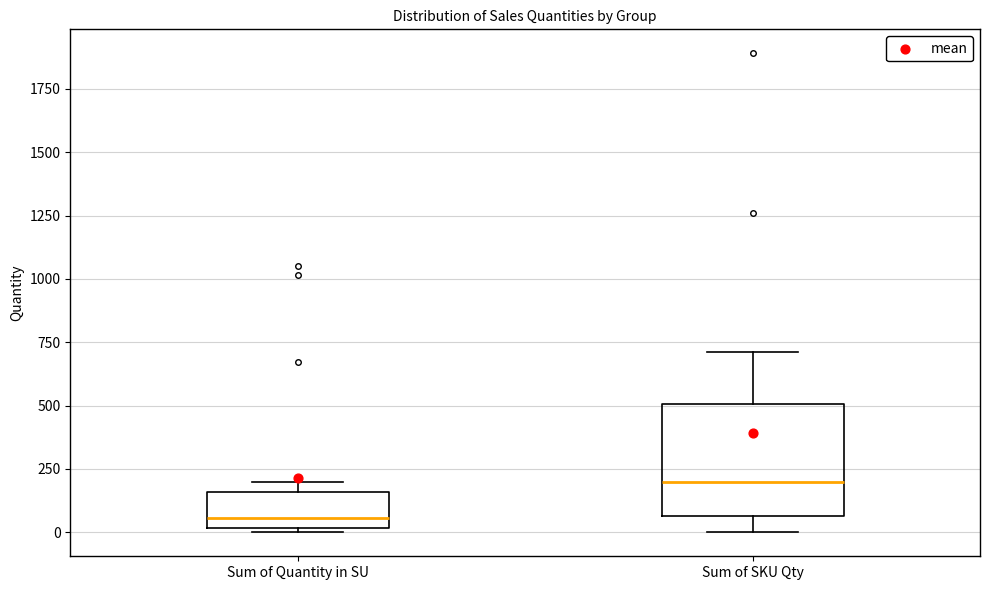

Where is the upper edge of the box for Sum of Quantity in SU on the y-axis? The values are not printed on the chart, so give them approximately, as read against the axis.

150